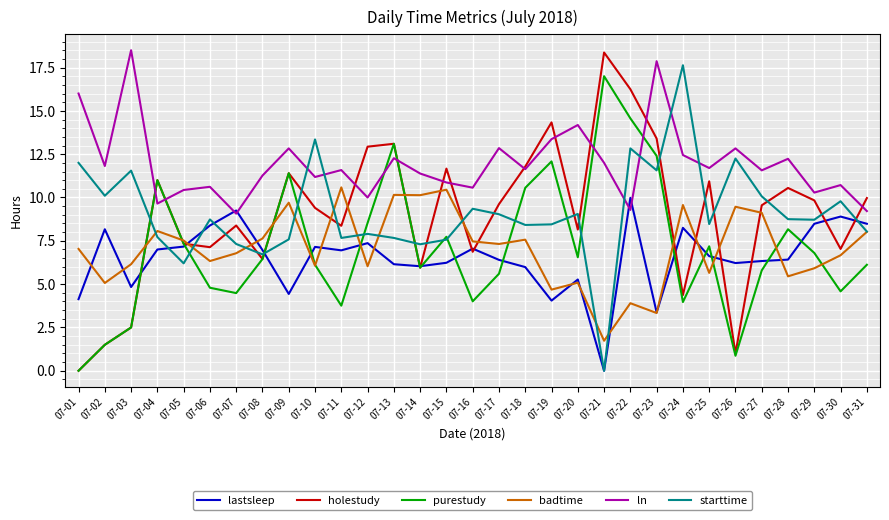

Which series has the largest total across all categories?

ln